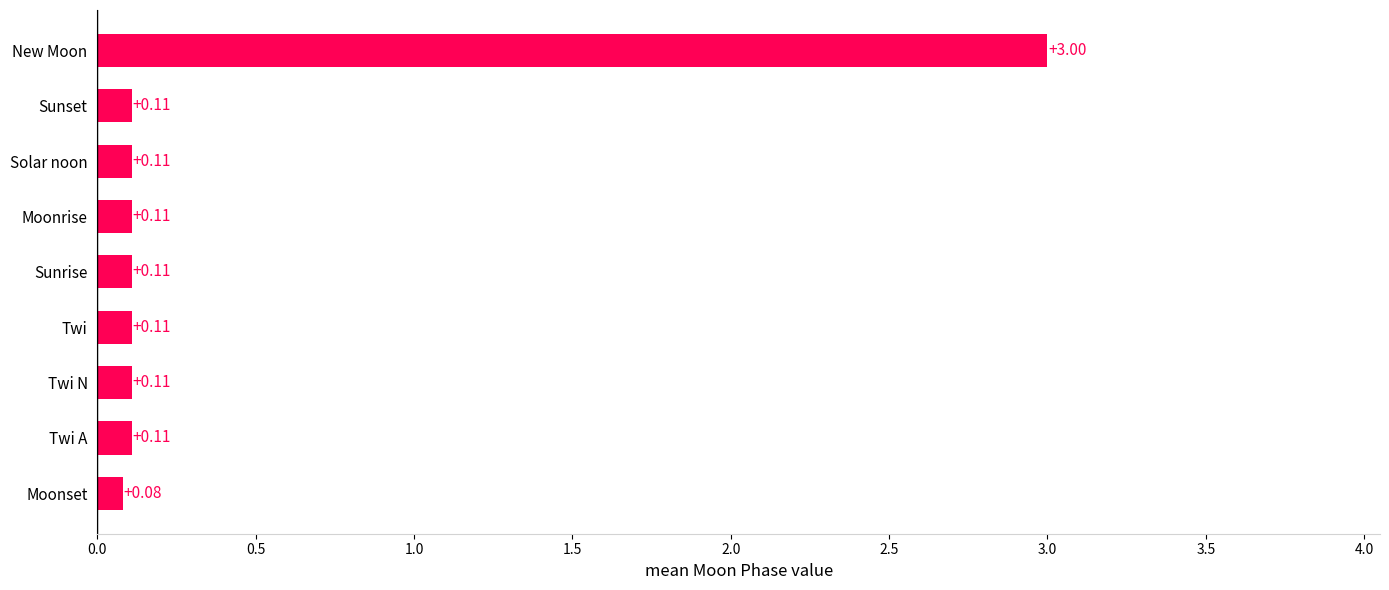

Which label corresponds to the largest value in the chart?

New Moon